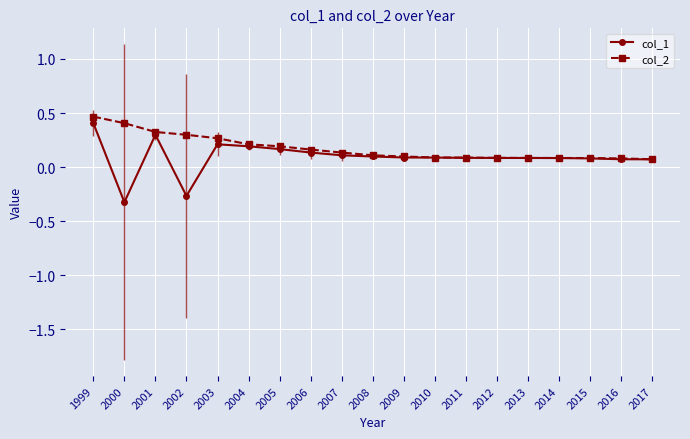

The col_2 series shows 0.0 at 2009. True or false?

False